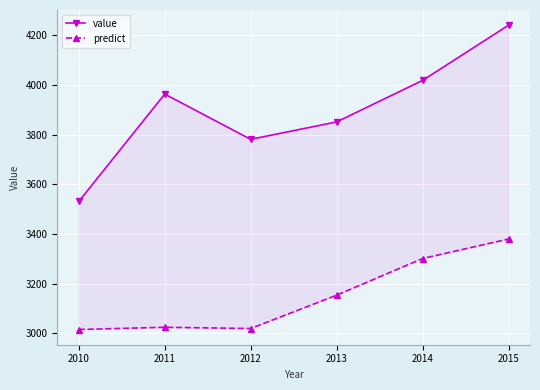

The value of predict at 2013 is 4656.4. True or false?

False